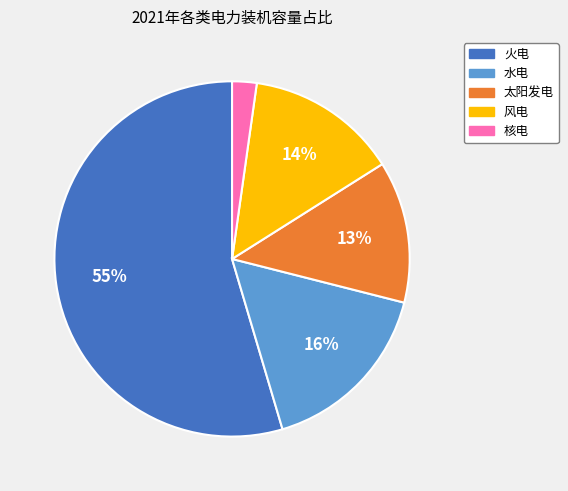

Is it true that 水电 is 16% of the pie?

True